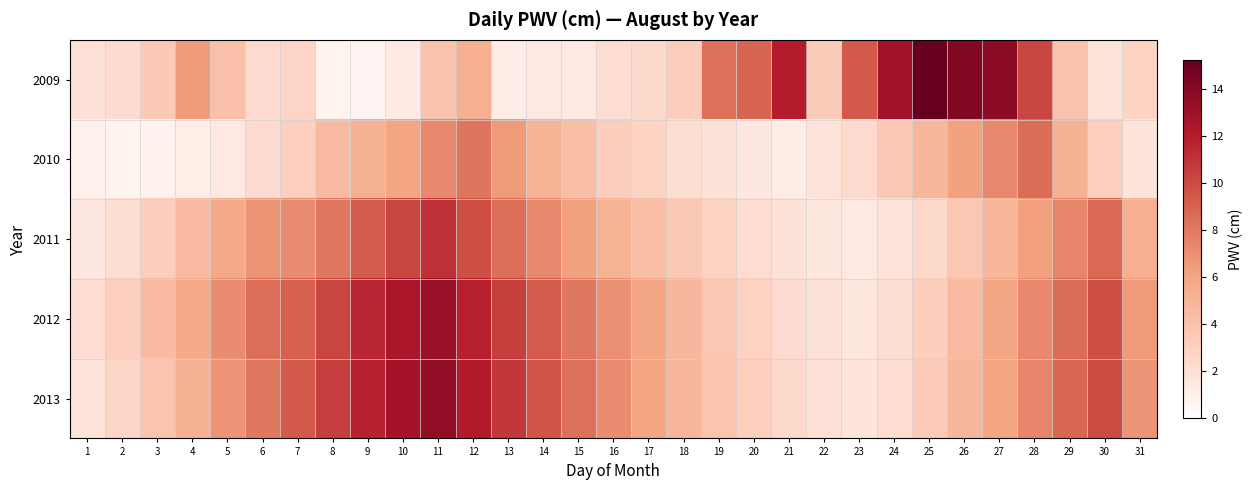

Reading left to right, what are all the values shown in this chart?

2009: 1=2.0	2=2.3	3=3.5	4=6.5	5=4.2	6=2.4	7=2.7	8=0.8	9=0.8	10=1.3	11=3.9	12=5.4	13=1.2	14=1.4	15=1.5	16=2.2	17=2.5	18=3.2	19=8.4	20=8.9	21=12.0	22=3.3	23=9.4	24=12.8	25=15.2	26=14.2	27=13.7	28=10.2	29=4.0	30=1.8	31=2.8
2010: 1=0.9	2=0.8	3=0.9	4=1.1	5=1.4	6=2.3	7=3.1	8=4.5	9=5.2	10=6.1	11=7.3	12=8.2	13=6.5	14=5.1	15=4.3	16=3.2	17=2.8	18=2.1	19=1.9	20=1.5	21=1.2	22=1.8	23=2.4	24=3.6	25=4.8	26=6.2	27=7.4	28=8.6	29=5.3	30=3.1	31=1.7
2011: 1=1.5	2=2.1	3=3.2	4=4.5	5=5.8	6=6.9	7=7.2	8=8.1	9=9.3	10=10.2	11=11.1	12=9.8	13=8.5	14=7.3	15=6.2	16=5.1	17=4.3	18=3.5	19=2.8	20=2.2	21=1.9	22=1.6	23=1.4	24=1.8	25=2.5	26=3.7	27=4.9	28=6.3	29=7.5	30=8.7	31=5.4
2012: 1=2.2	2=3.1	3=4.5	4=5.8	5=7.2	6=8.5	7=9.1	8=10.3	9=11.5	10=12.4	11=13.2	12=11.8	13=10.5	14=9.3	15=8.1	16=7.0	17=5.9	18=4.8	19=3.7	20=2.9	21=2.3	22=1.9	23=1.6	24=2.1	25=3.2	26=4.6	27=5.9	28=7.3	29=8.6	30=9.8	31=6.5
2013: 1=1.8	2=2.7	3=3.9	4=5.2	5=6.8	6=8.1	7=9.4	8=10.6	9=11.8	10=12.7	11=13.5	12=12.1	13=10.8	14=9.6	15=8.4	16=7.2	17=6.1	18=5.0	19=3.9	20=3.1	21=2.5	22=2.0	23=1.7	24=2.2	25=3.4	26=4.8	27=6.1	28=7.5	29=8.8	30=10.0	31=6.8